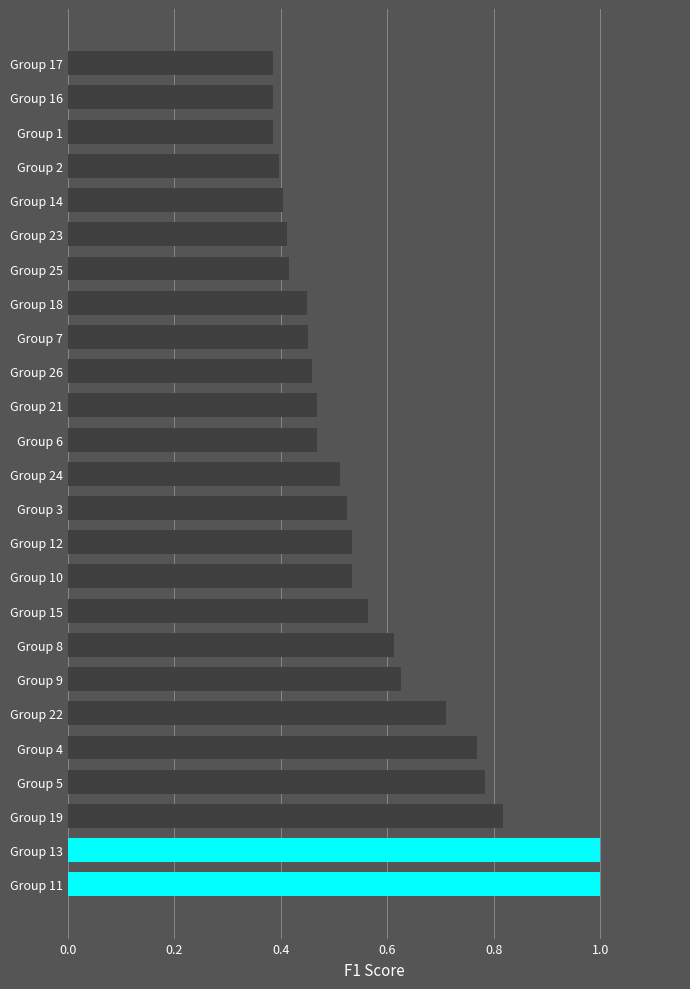

What is the sum of the values at Group 13 and Group 19?

1.8